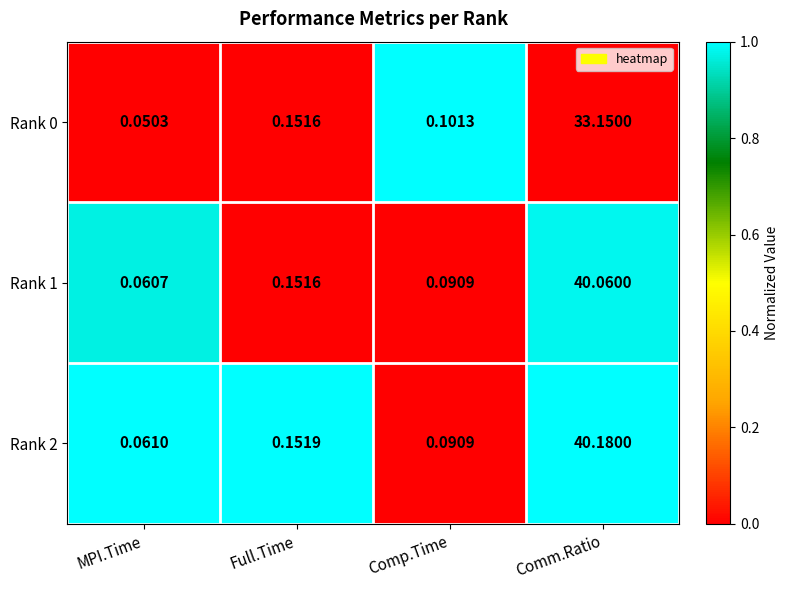

At which category does the chart reach its peak across all series?

Comm.Ratio